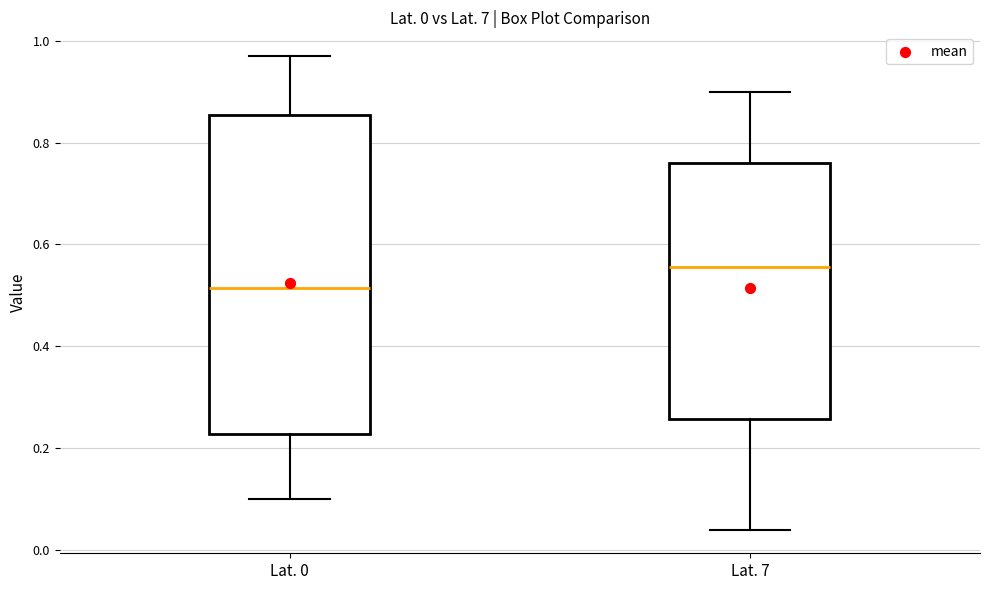

Which box's median line is the lowest?

Lat. 0